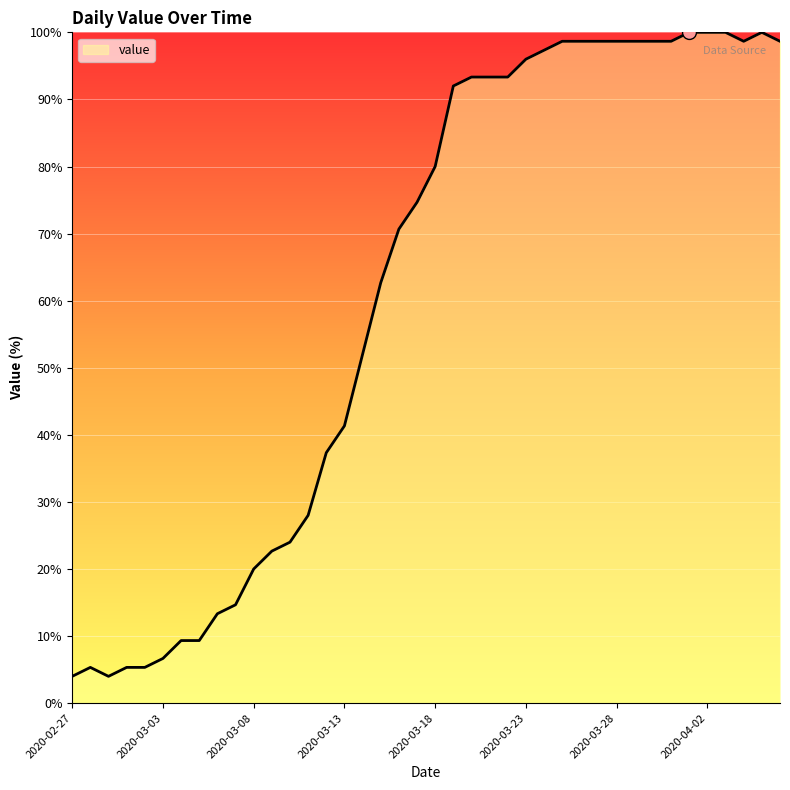

What is the difference between the maximum and minimum values?

96.0